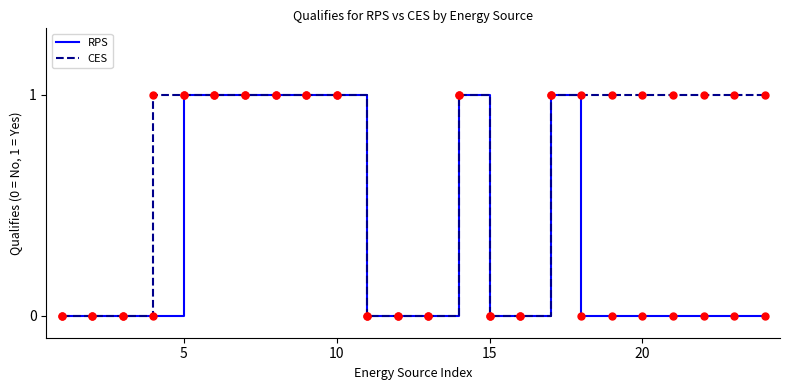

Which series has the largest total across all categories?

CES